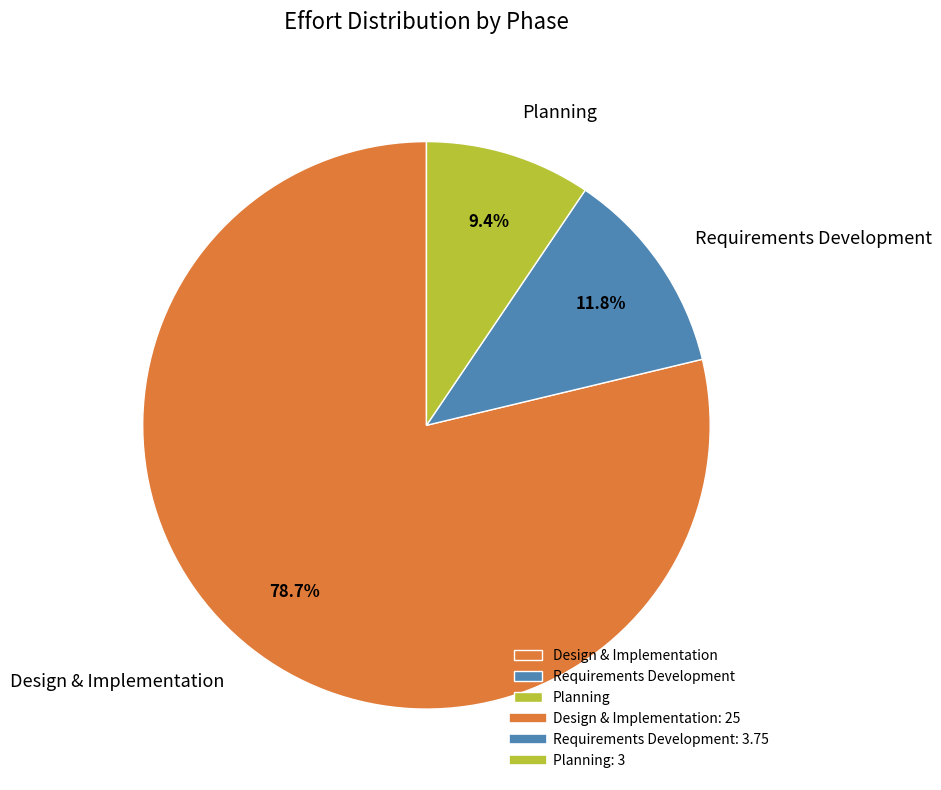

What is the largest slice in the pie chart?

Design & Implementation